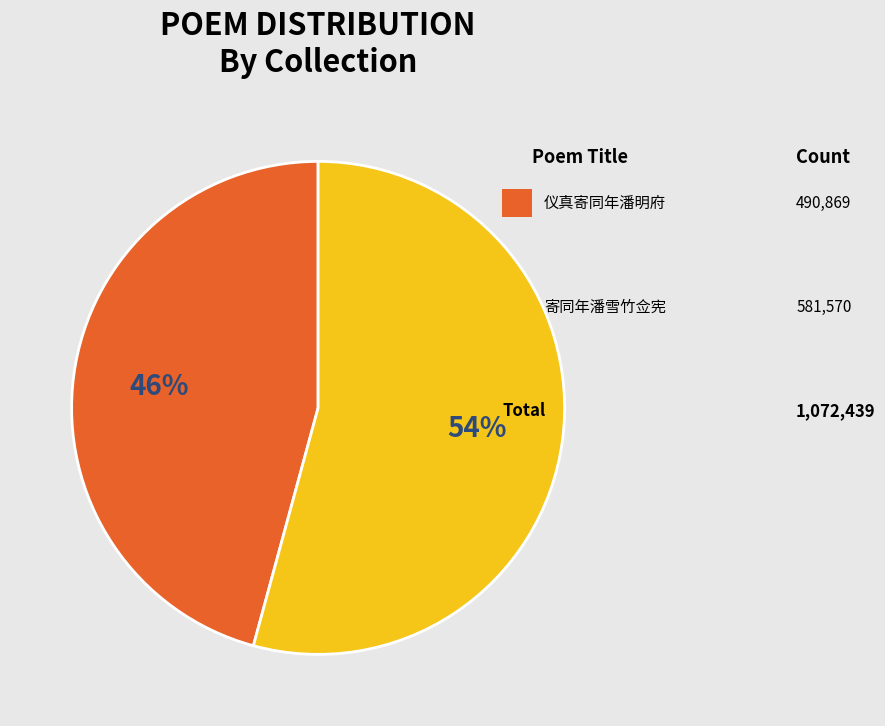

Is there a majority slice in this chart?

Yes